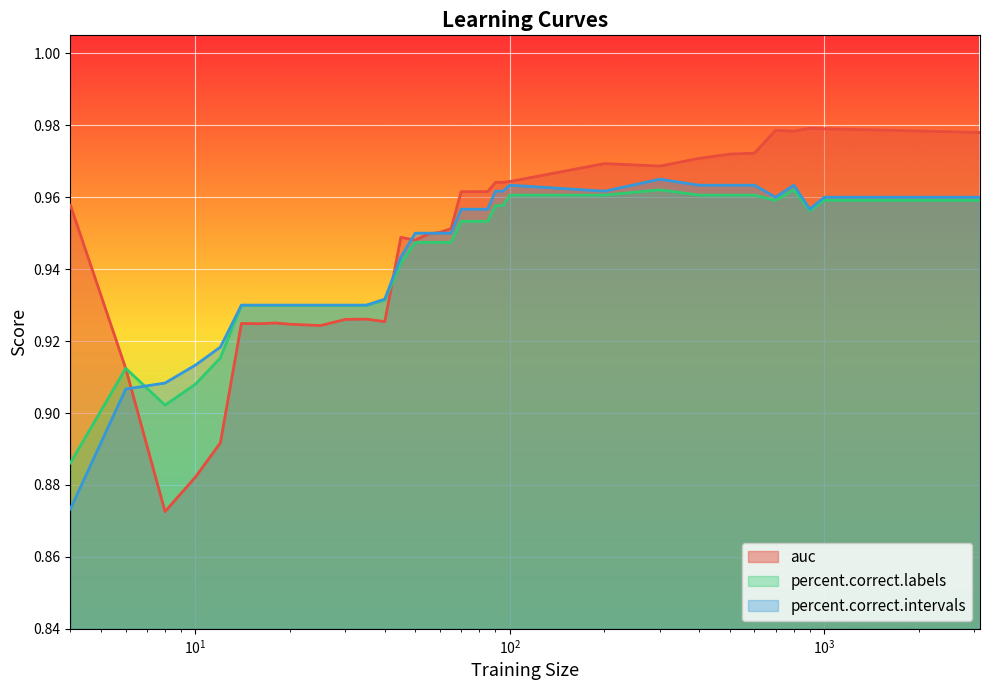

Which series has the largest range (max minus min)?

auc